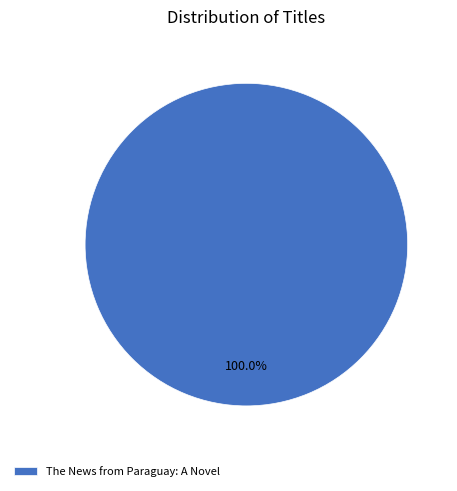

Which slice represents more than half of the pie?

The News from Paraguay: A Novel